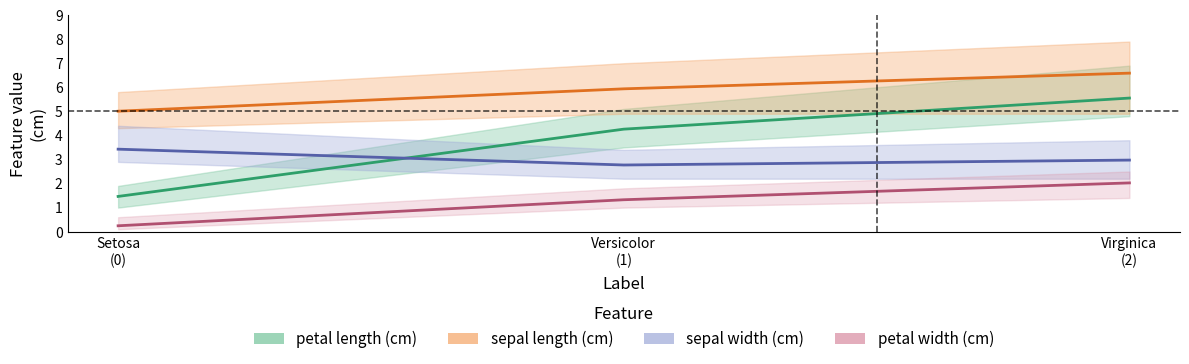

Is it true that petal length (cm) mean equals 2.6 at Setosa
(0)?

False